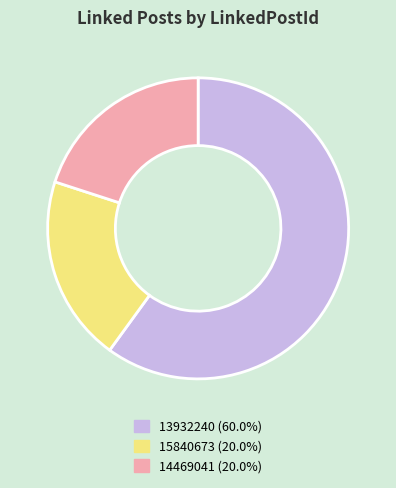

What is the largest slice in the pie chart?

13932240